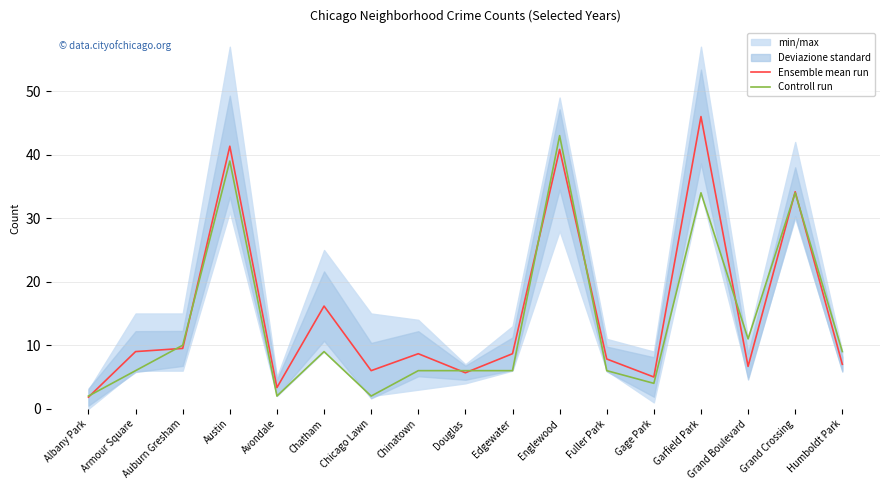

Reading left to right, transcribe all the data shown in this chart.

Ensemble mean run: 1.8	9.0	9.5	41.3	3.3	16.2	6.0	8.7	5.7	8.7	40.8	7.8	5.0	46.0	6.7	34.2	7.0
Controll run: 2.0	6.0	10.0	39.0	2.0	9.0	2.0	6.0	6.0	6.0	43.0	6.0	4.0	34.0	11.0	34.0	9.0